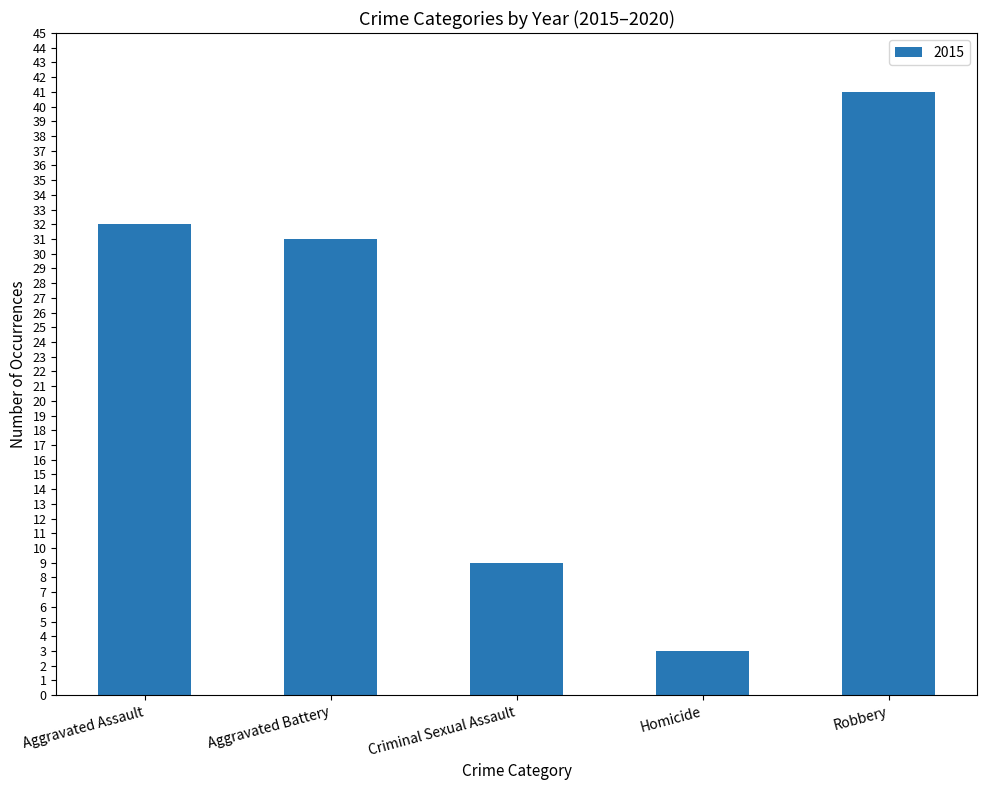

Which label corresponds to the smallest value in the chart?

Homicide